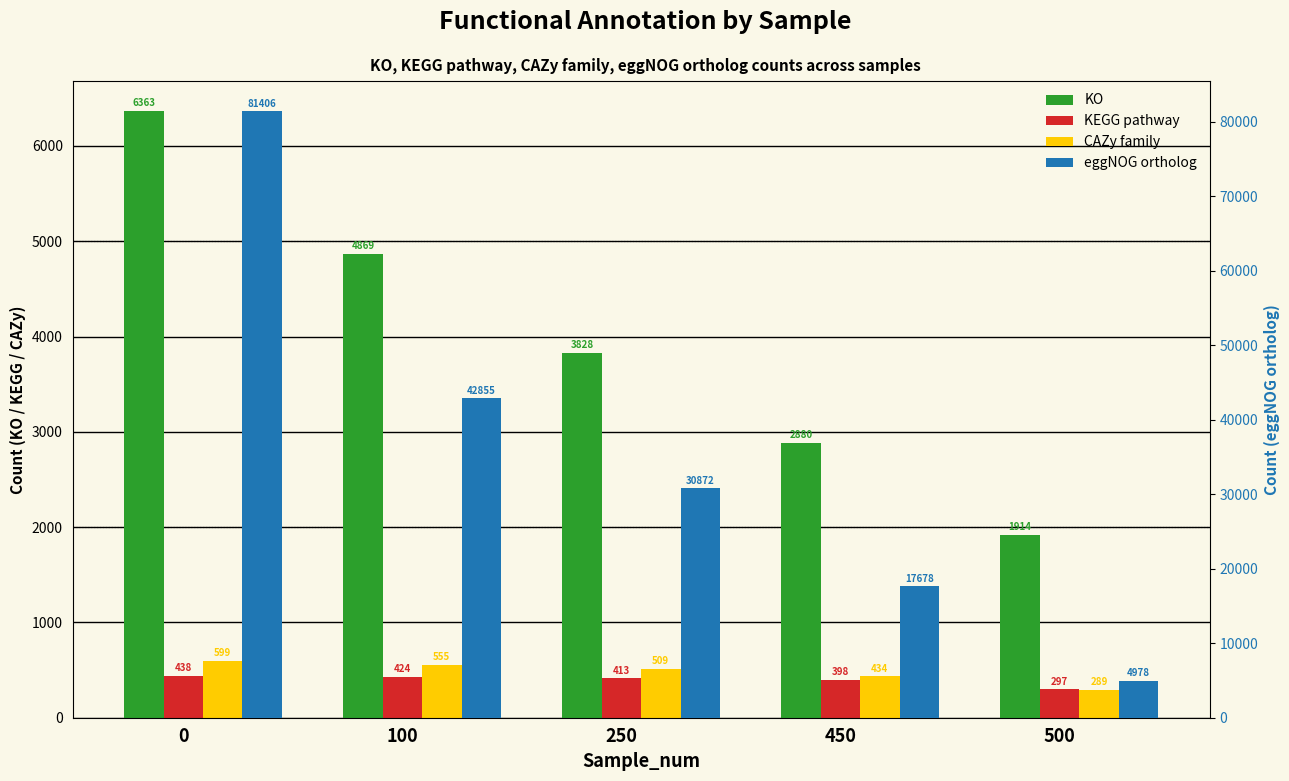

Is it true that eggNOG ortholog equals 66856 at 100?

False